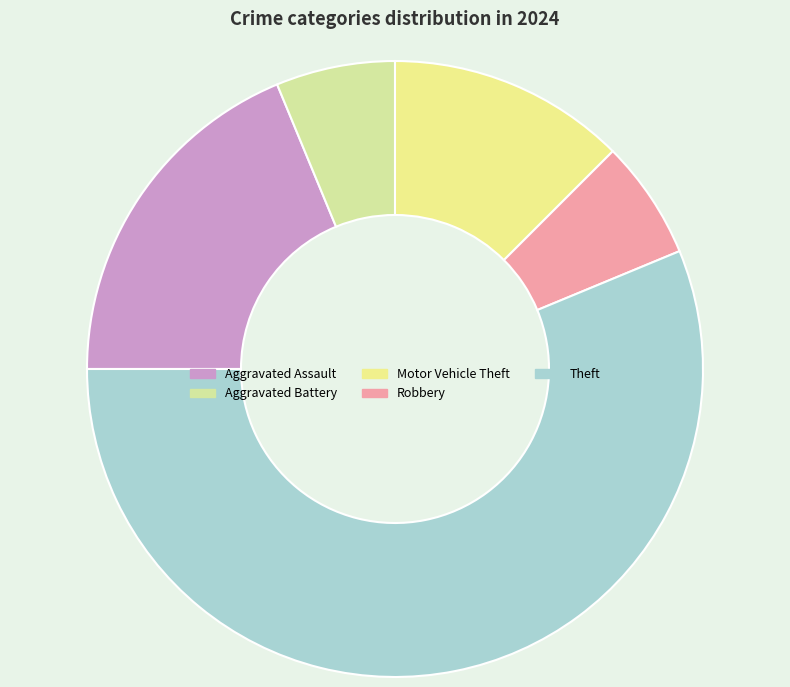

Rank the categories by value from lowest to highest.

Aggravated Battery, Robbery, Motor Vehicle Theft, Aggravated Assault, Theft